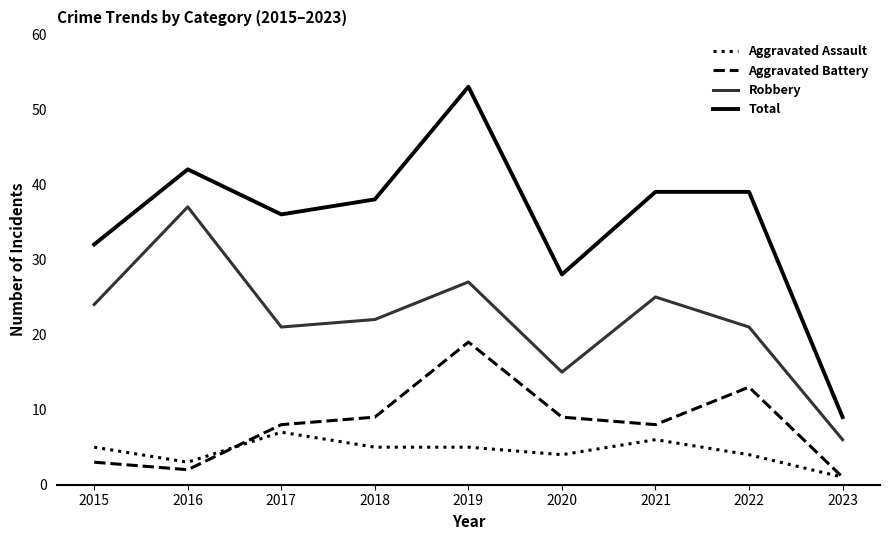

What is the minimum value for Aggravated Assault?

1